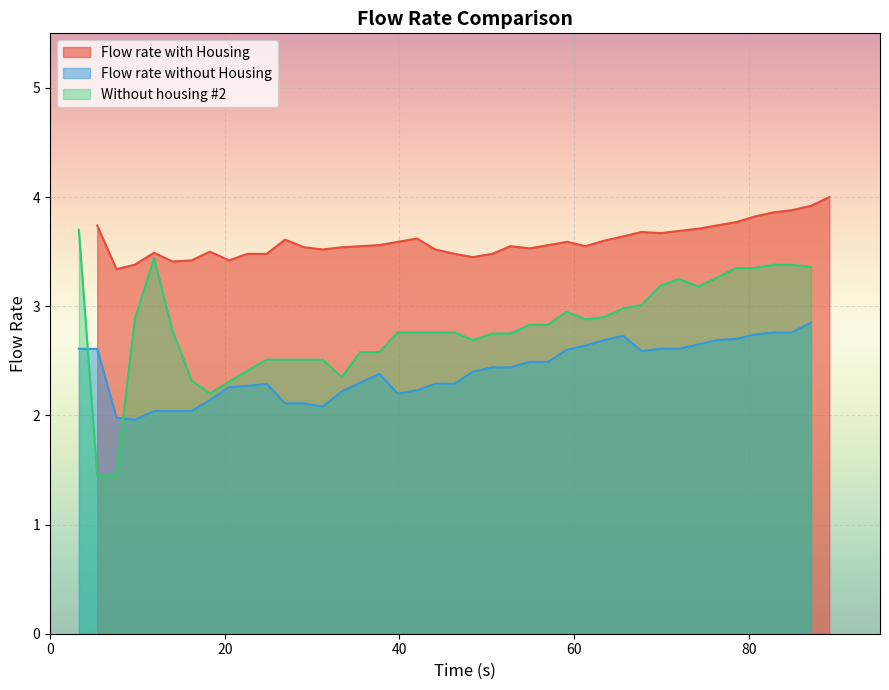

What is the highest value of the Without housing #2 series?

3.7